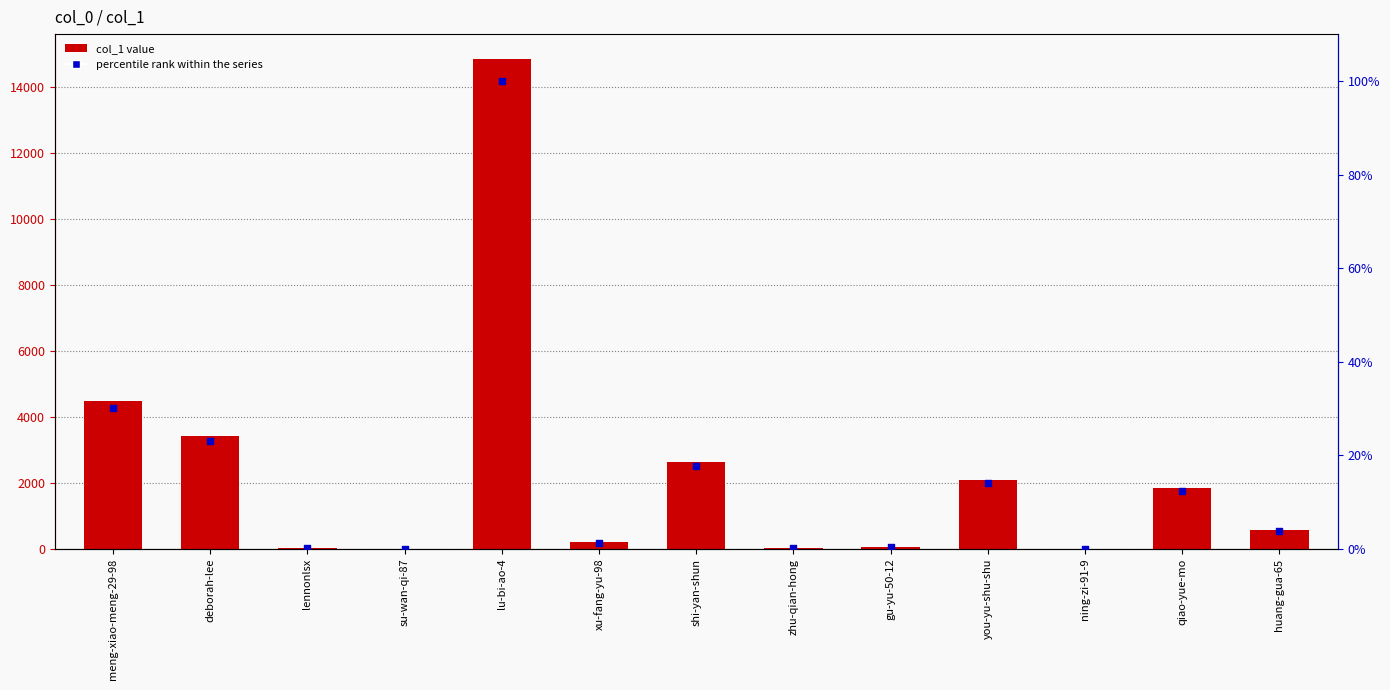

Which series has the largest total across all categories?

col_1